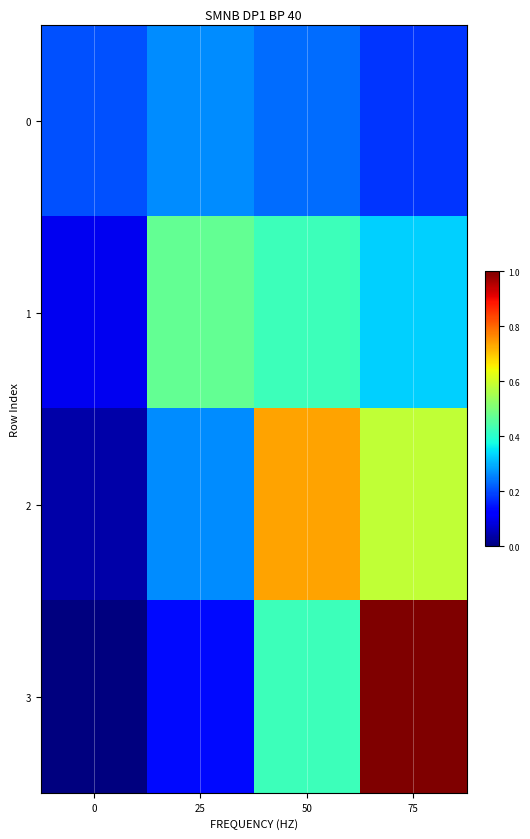

Which series has the largest total across all categories?

2